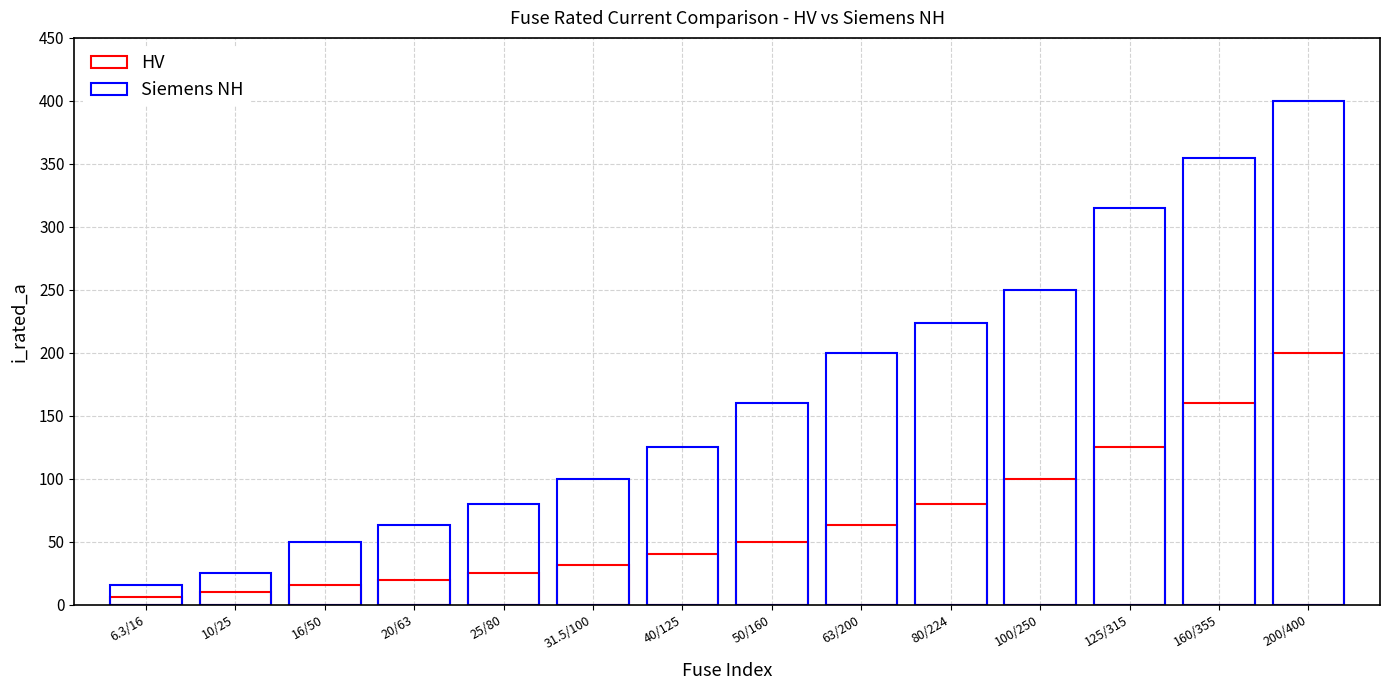

The value of HV at 6.3/16 is 2.7. True or false?

False